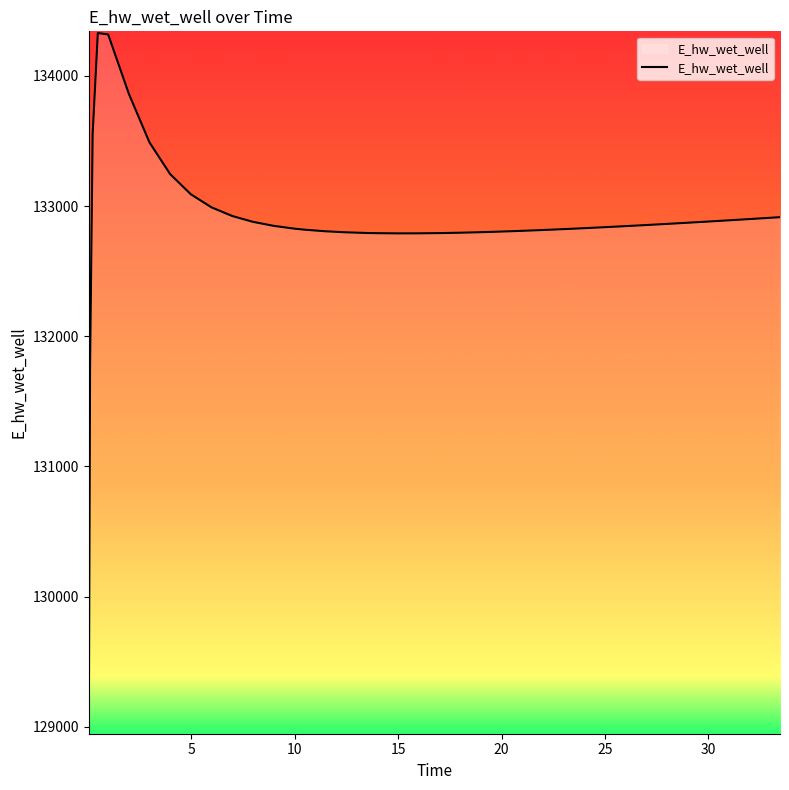

What is the smallest value displayed?

128959.2